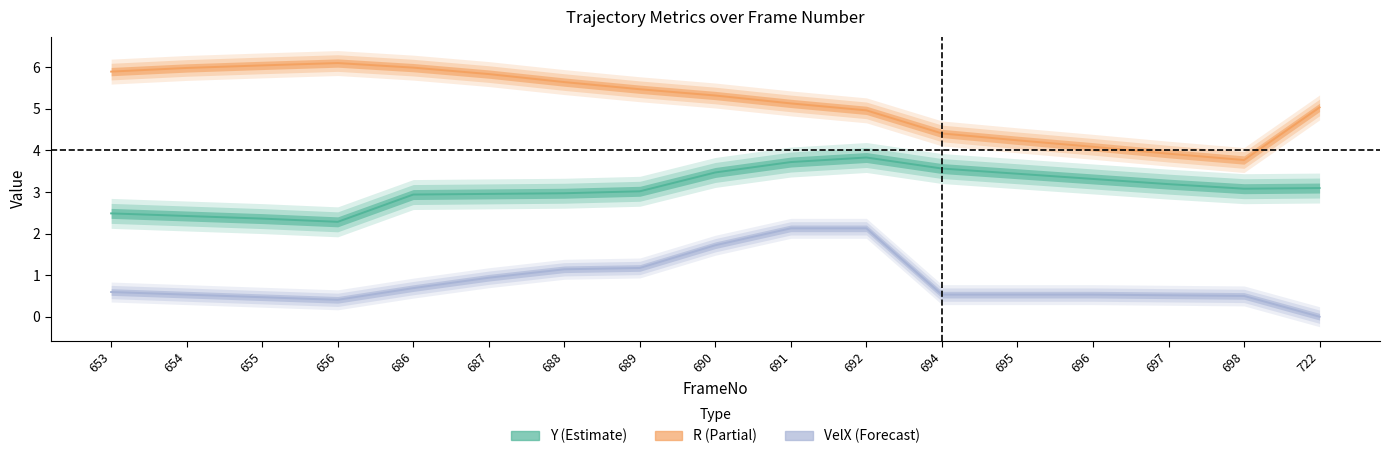

Is it true that Y equals 3.2 at 697?

True